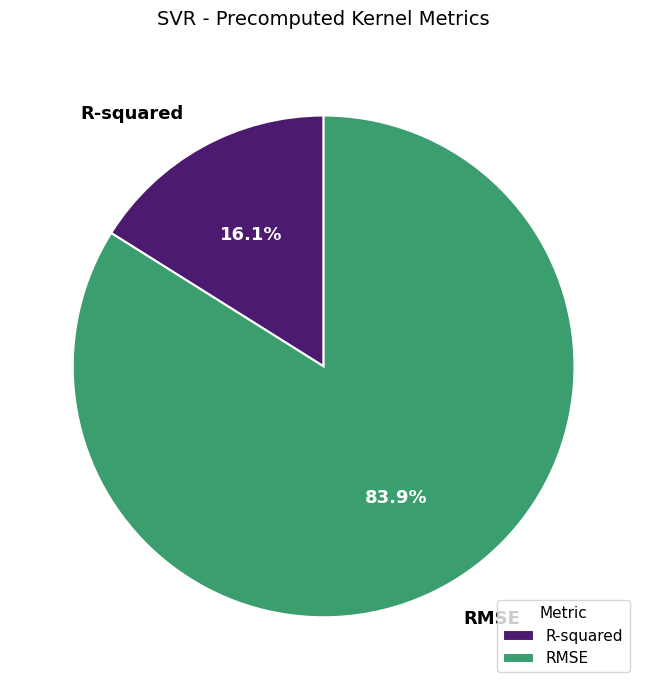

How many segments does this pie chart have?

2